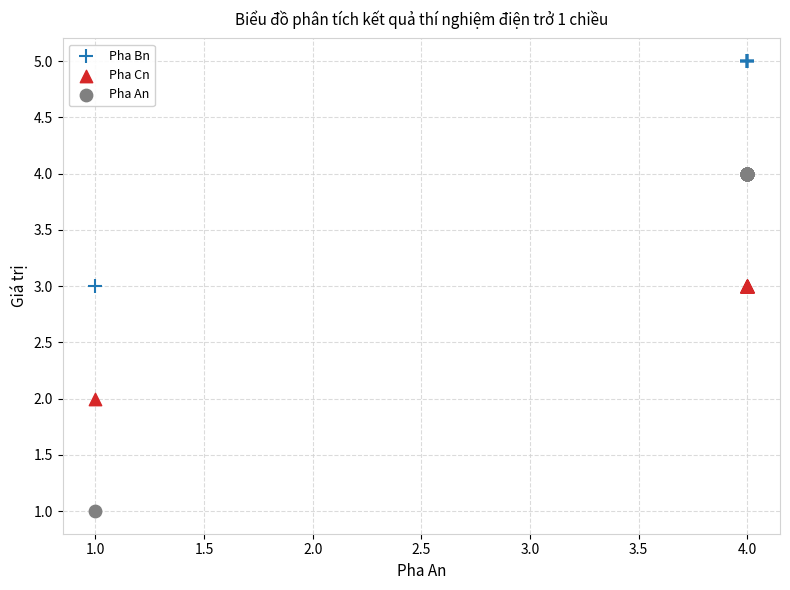

Which series has the widest spread of Y values?

Pha An